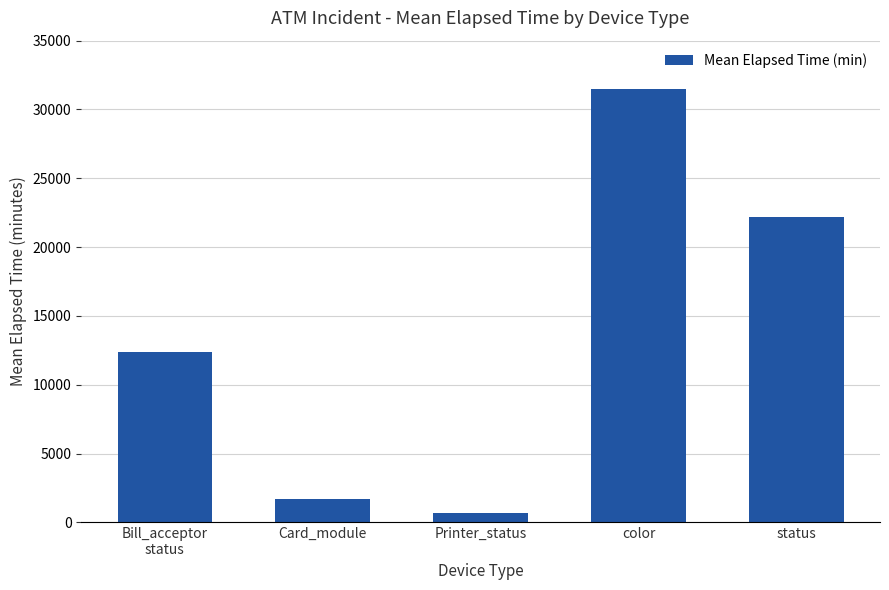

Which label corresponds to the largest value in the chart?

color